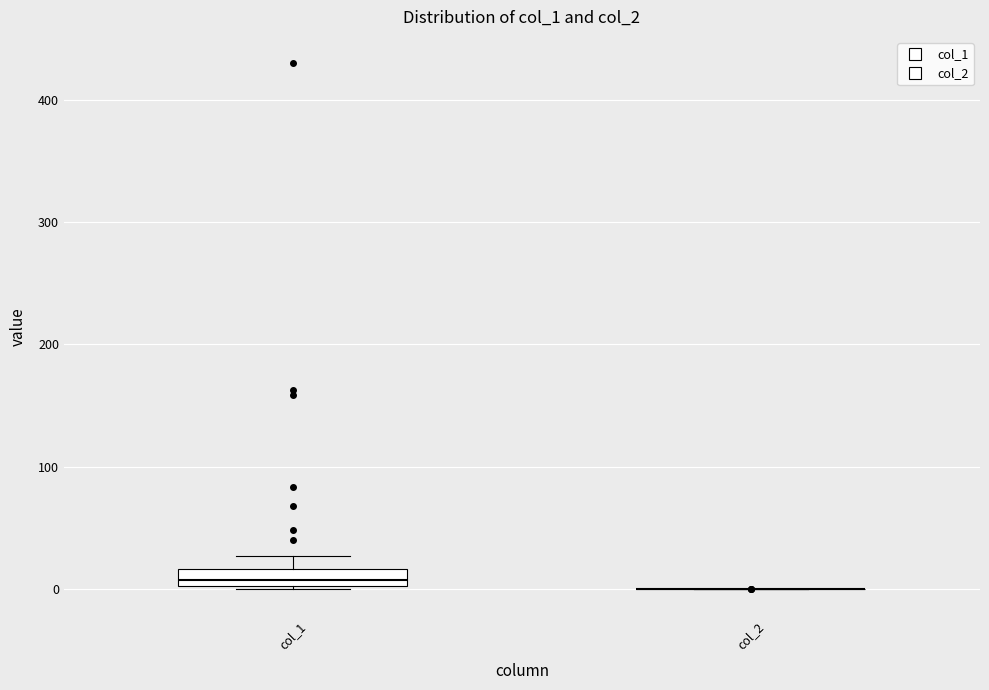

Which box is the tallest, from its lower edge to its upper edge?

col_1